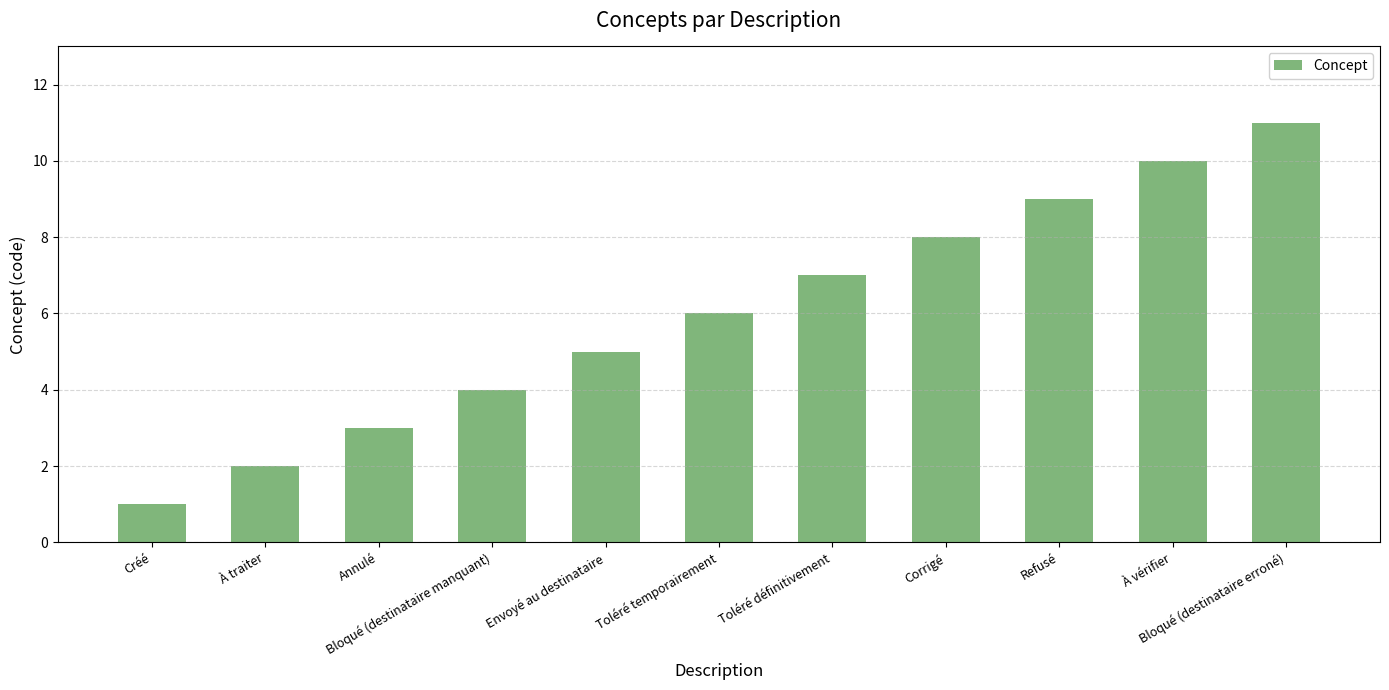

What is the sum of the values at Corrigé and Bloqué (destinataire manquant)?

12